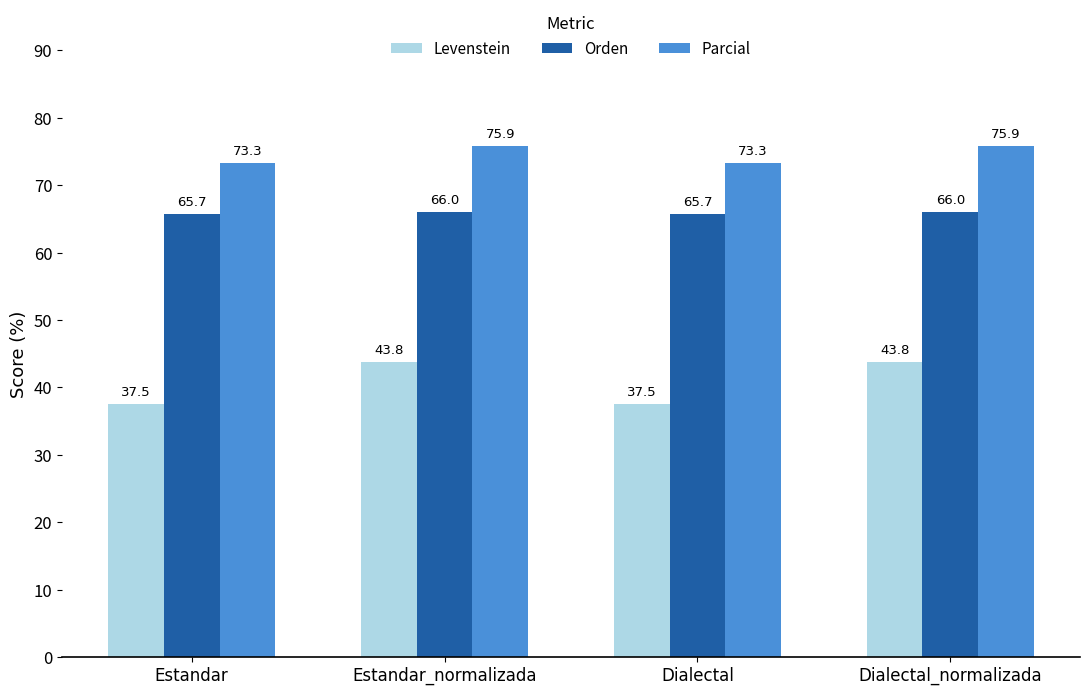

Reading left to right, extract all data points from this chart.

Levenstein: Estandar=37.5	Estandar_normalizada=43.8	Dialectal=37.5	Dialectal_normalizada=43.8
Orden: Estandar=65.7	Estandar_normalizada=66.0	Dialectal=65.7	Dialectal_normalizada=66.0
Parcial: Estandar=73.3	Estandar_normalizada=75.9	Dialectal=73.3	Dialectal_normalizada=75.9